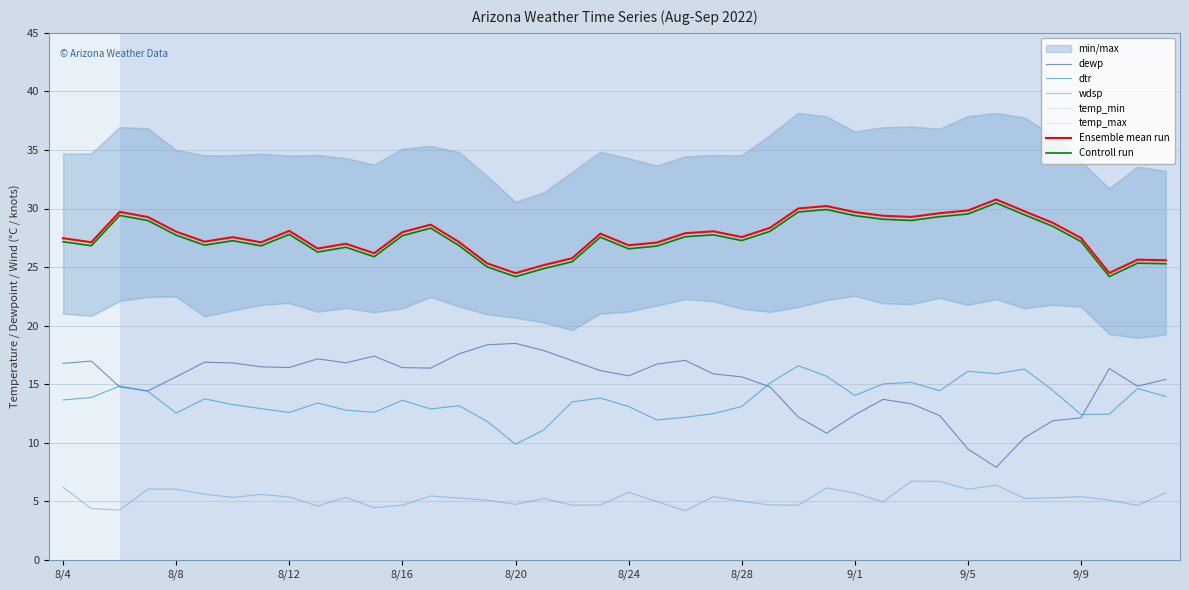

What is the value of the temp_max point at the 32nd from the left?

36.8